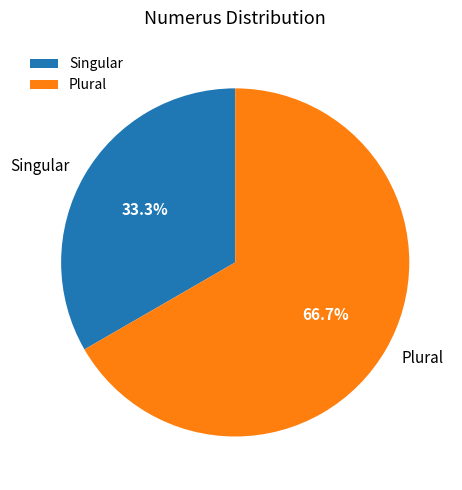

How many segments does this pie chart have?

2